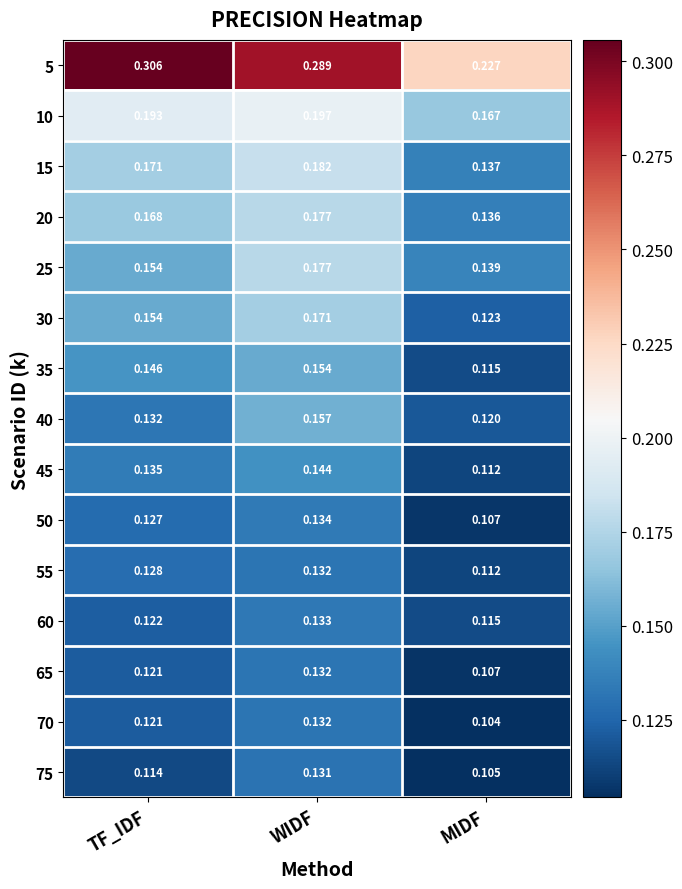

Rank the categories by 60 value from lowest to highest.

MIDF, TF_IDF, WIDF